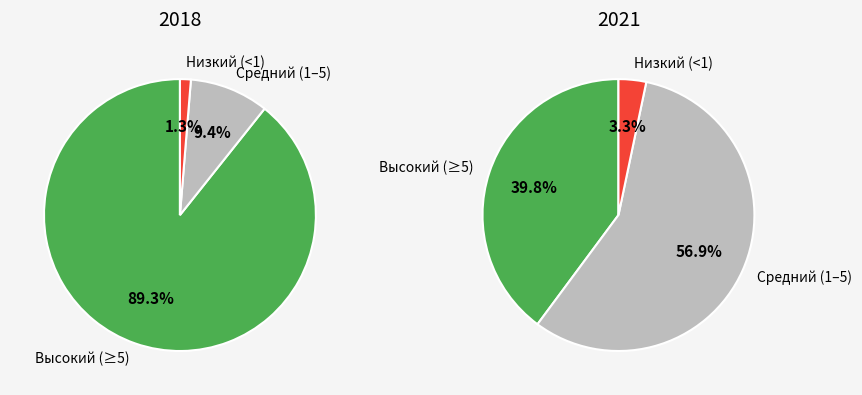

The Наурский slice represents 15% of the pie. True or false?

False